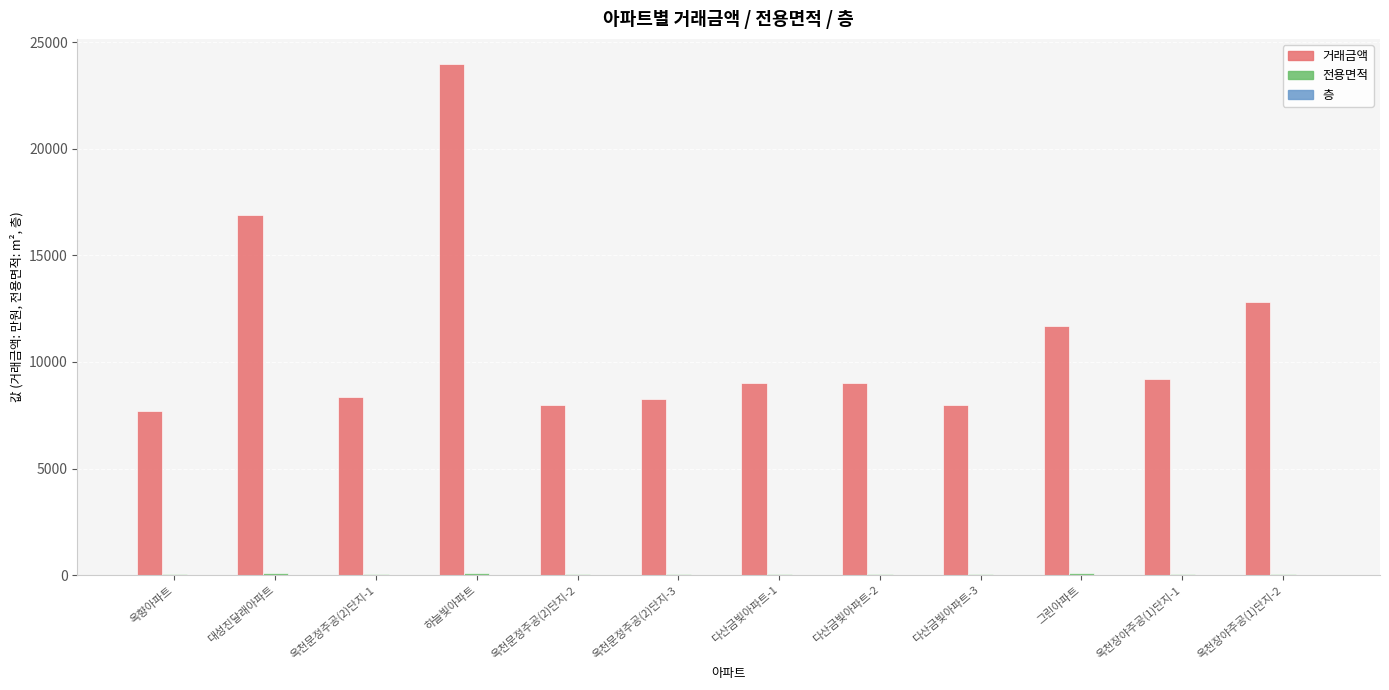

The value of 거래금액 at 옥천문정주공(2)단지-2 is 8000.0. True or false?

True